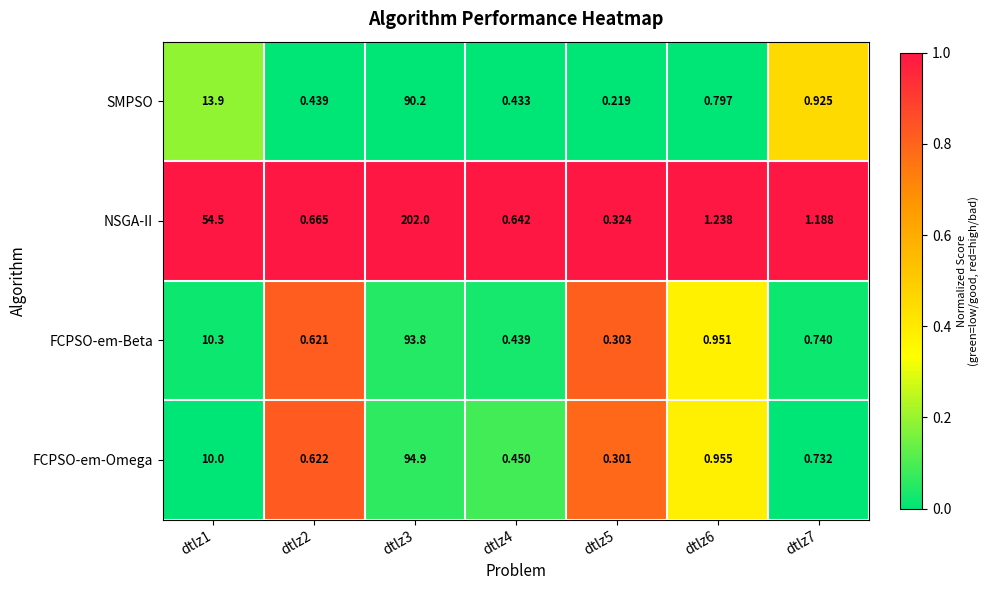

Which series has the largest total across all categories?

NSGA-II